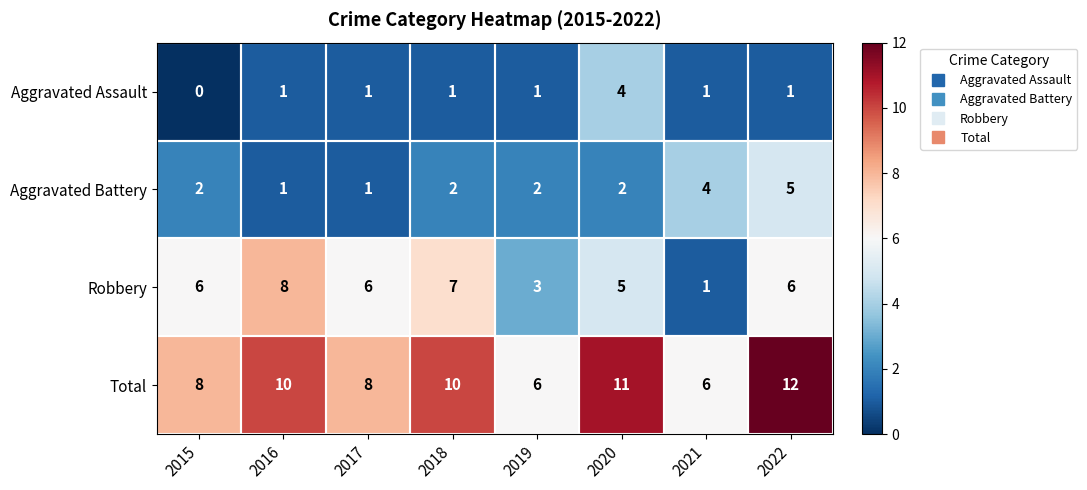

What is the sum of the Robbery values at 2018 and 2021?

8